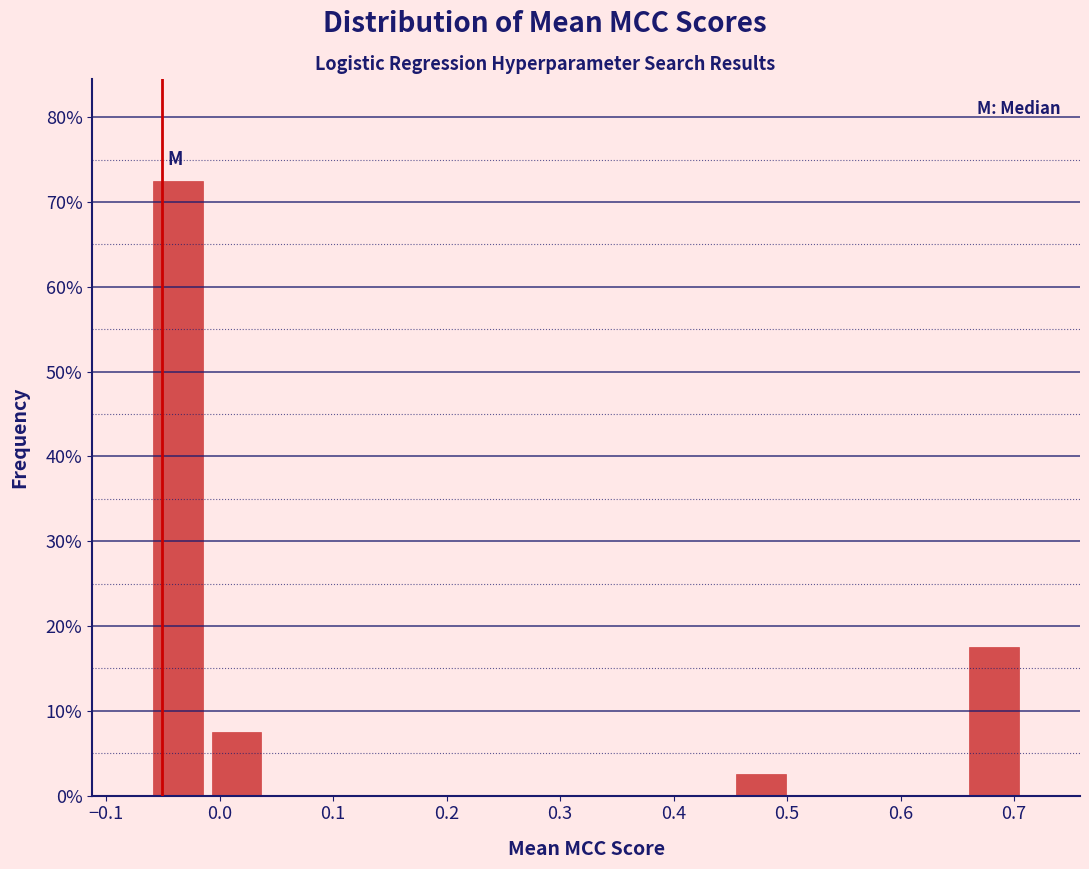

Reading left to right, transcribe this chart: for each bar, give the range it covers on the x-axis and its height. Neither the bar edges nor the heights are printed on the chart, so give them approximately, as read against the axes.

-0.06 to -0.01: 73
-0.01 to 0.04: 8
0.04 to 0.09: 0
0.09 to 0.14: 0
0.14 to 0.19: 0
0.19 to 0.25: 0
0.25 to 0.30: 0
0.30 to 0.35: 0
0.35 to 0.40: 0
0.40 to 0.45: 0
0.45 to 0.50: 3
0.50 to 0.55: 0
0.55 to 0.61: 0
0.61 to 0.66: 0
0.66 to 0.71: 18